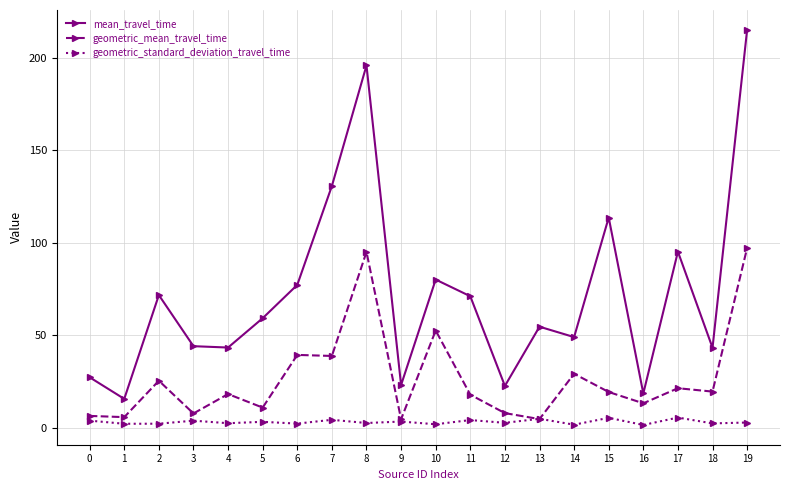

True or false: geometric_mean_travel_time has more than 2 interior local peaks.

True